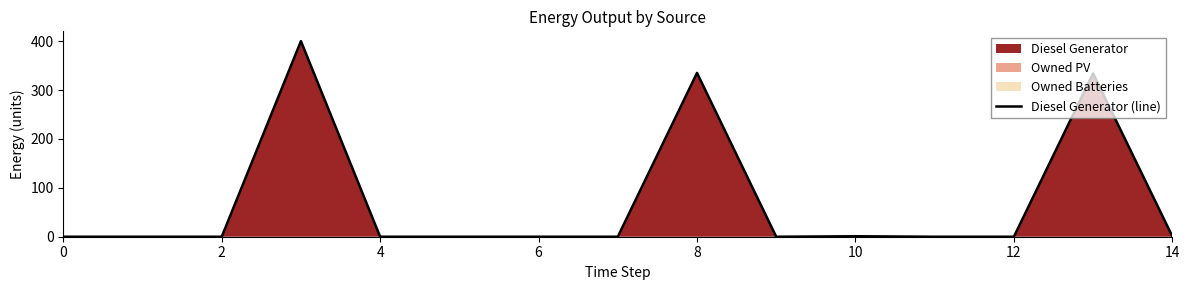

How many distinct data groups are displayed?

1